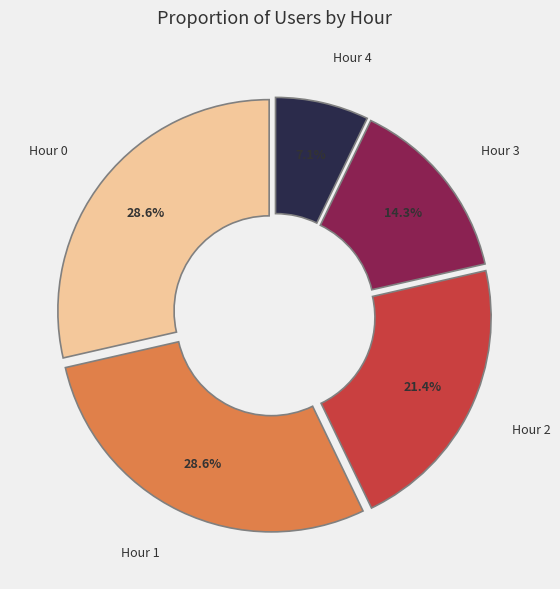

How many slices are in this pie chart?

5